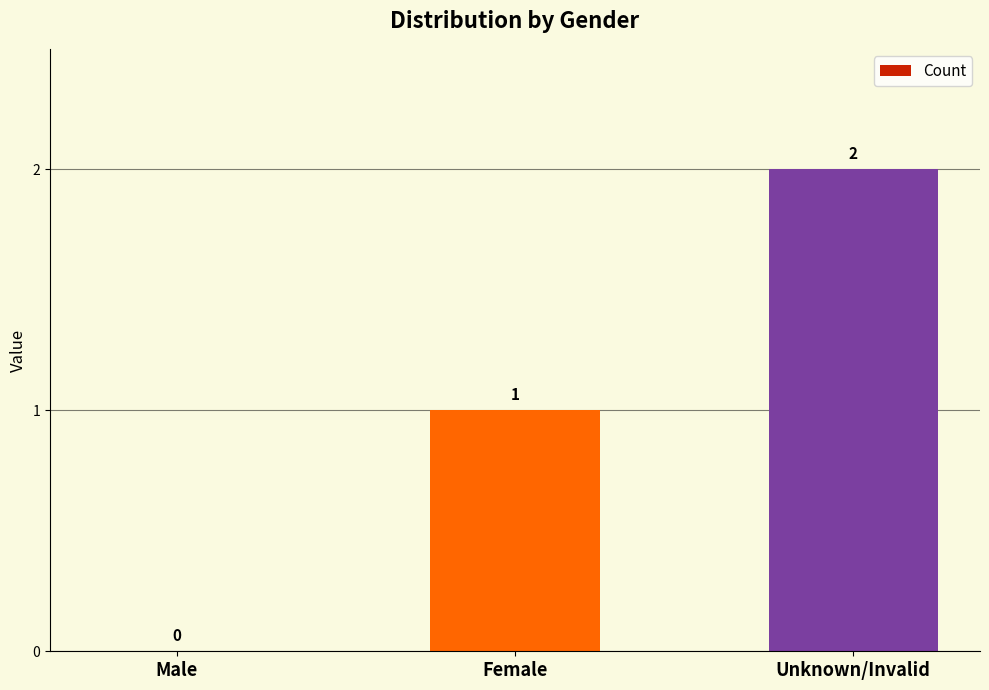

How many data points does each series have?

3